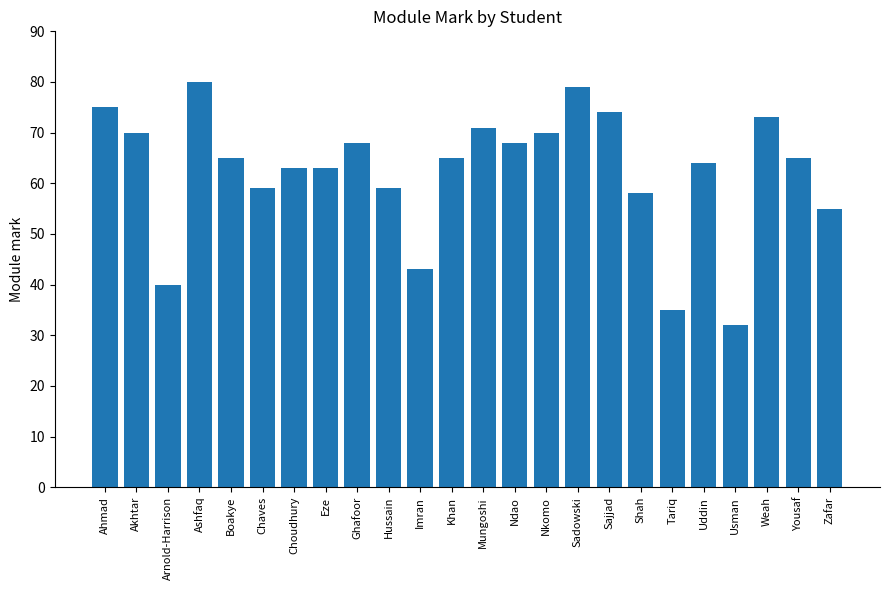

Read the value at Sajjad, to the nearest 10.

70